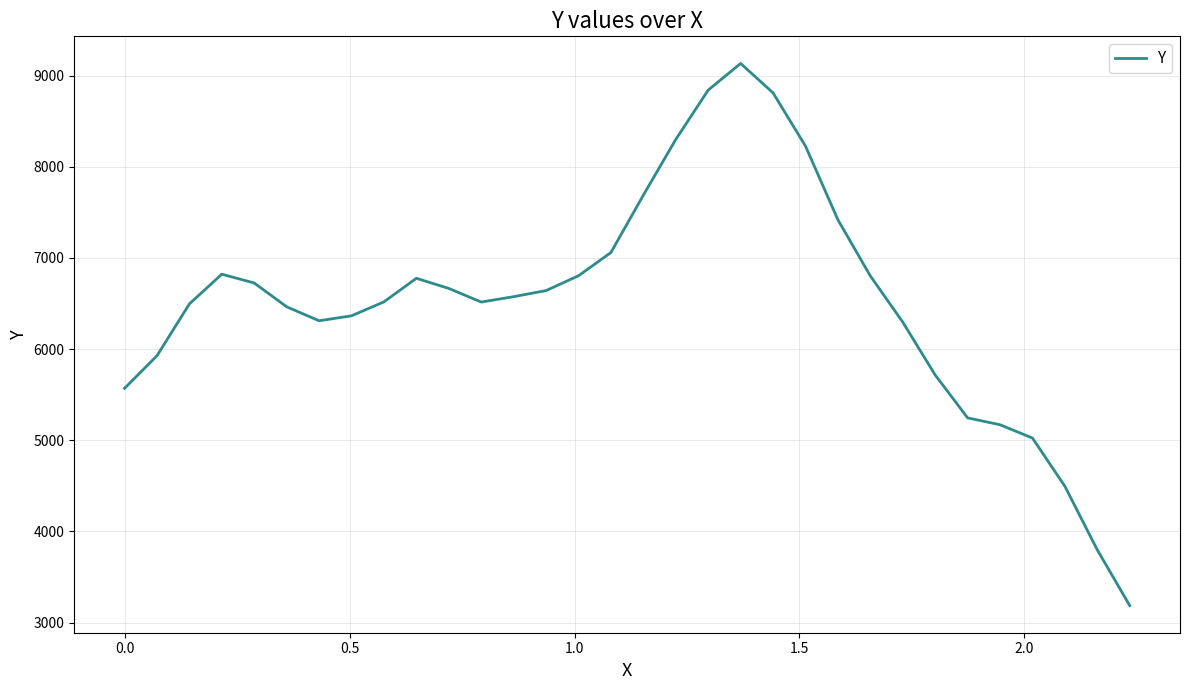

What is the difference between the maximum and minimum values?

5947.5